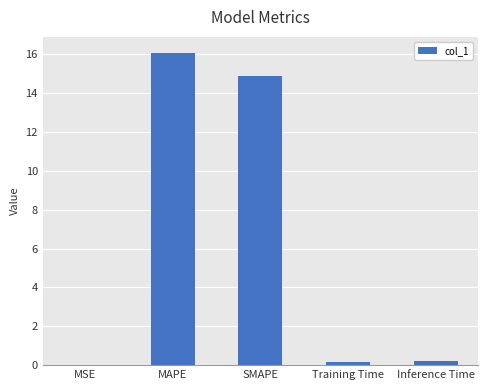

What is the greatest value displayed?

16.1